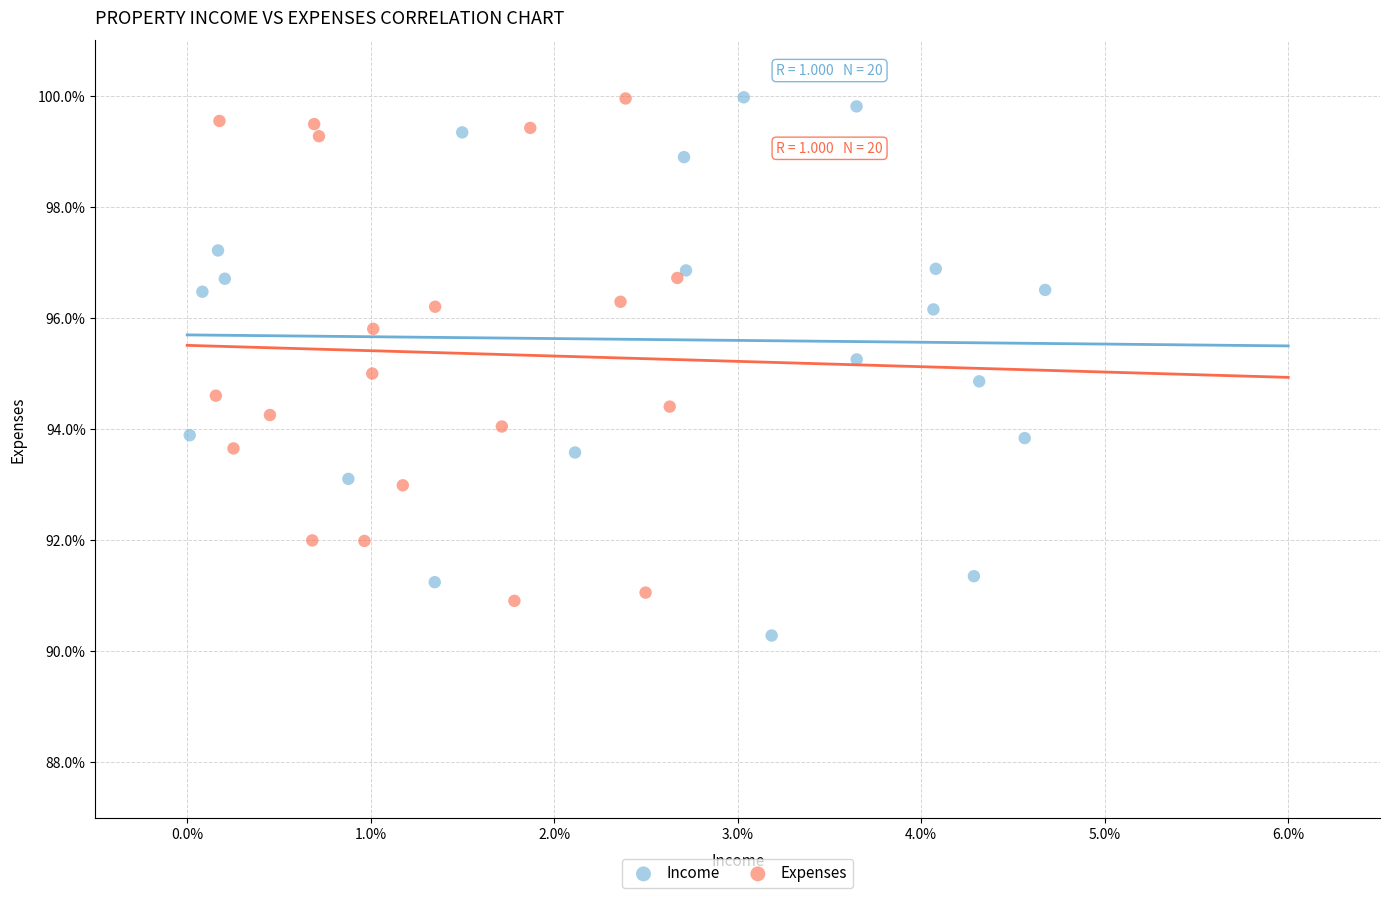

Which series contains the lowest Y value?

Income